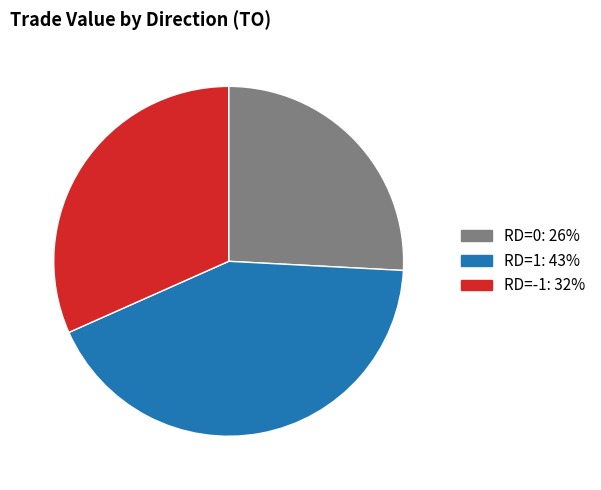

Is there any slice that represents more than half of the pie?

No